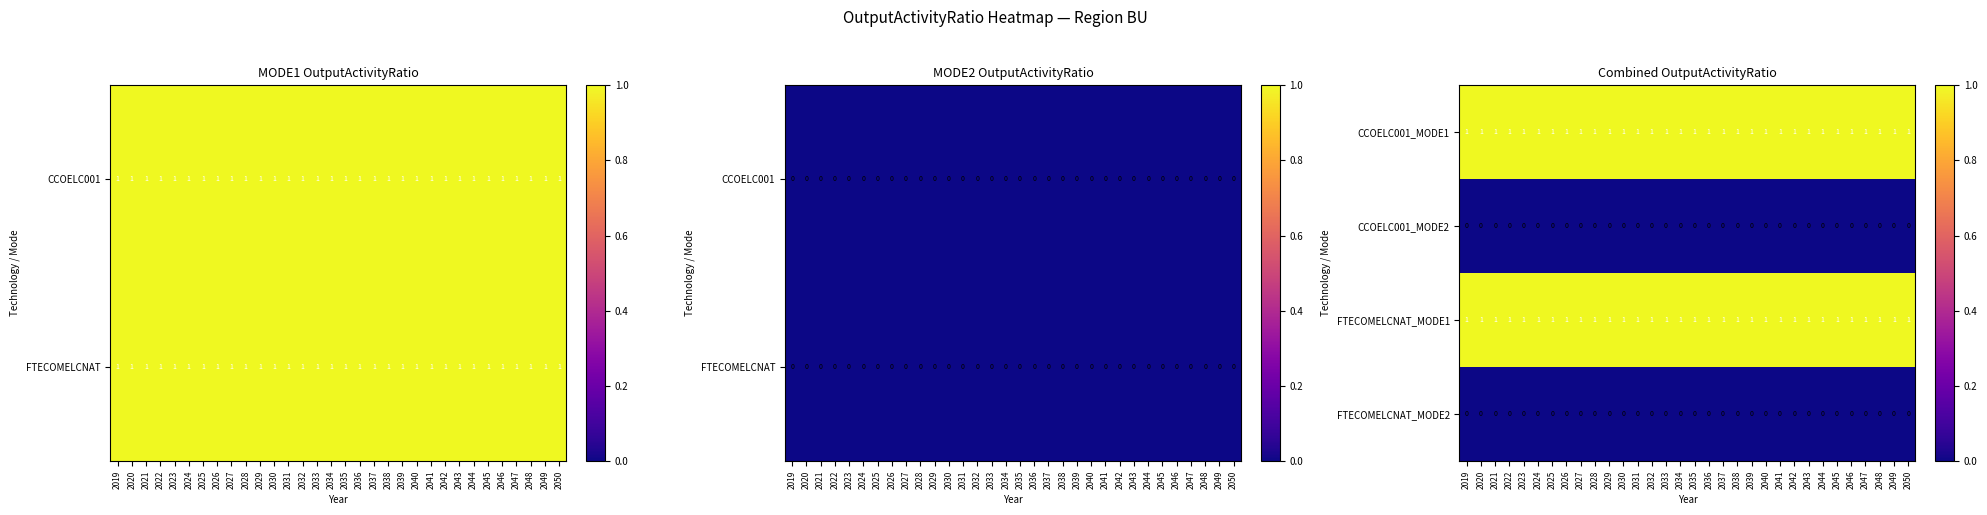

How many series are shown in this chart?

4